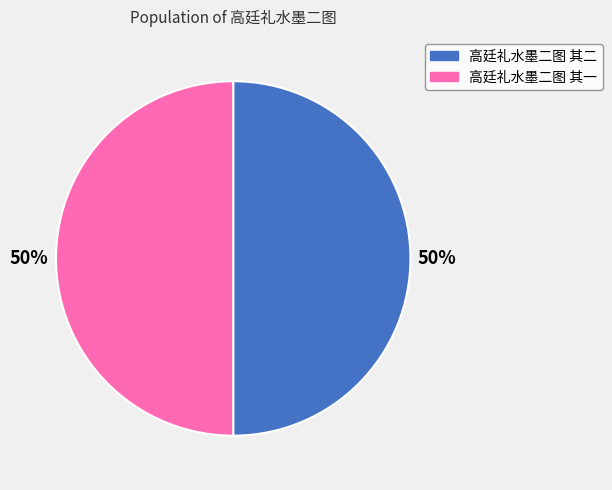

The 高廷礼水墨二图 其二 slice represents 50% of the pie. True or false?

True